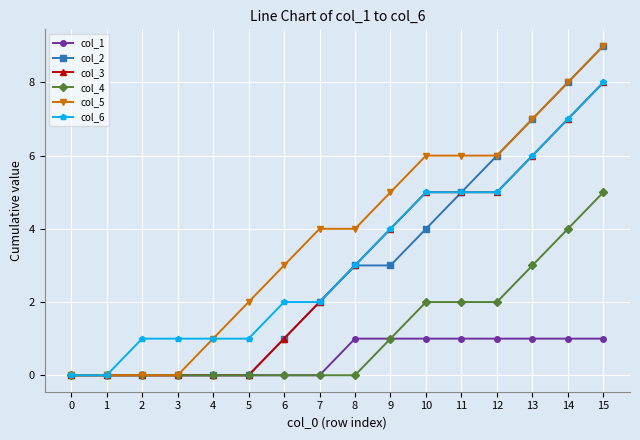

Is it true that col_3 equals 0 at 4?

True